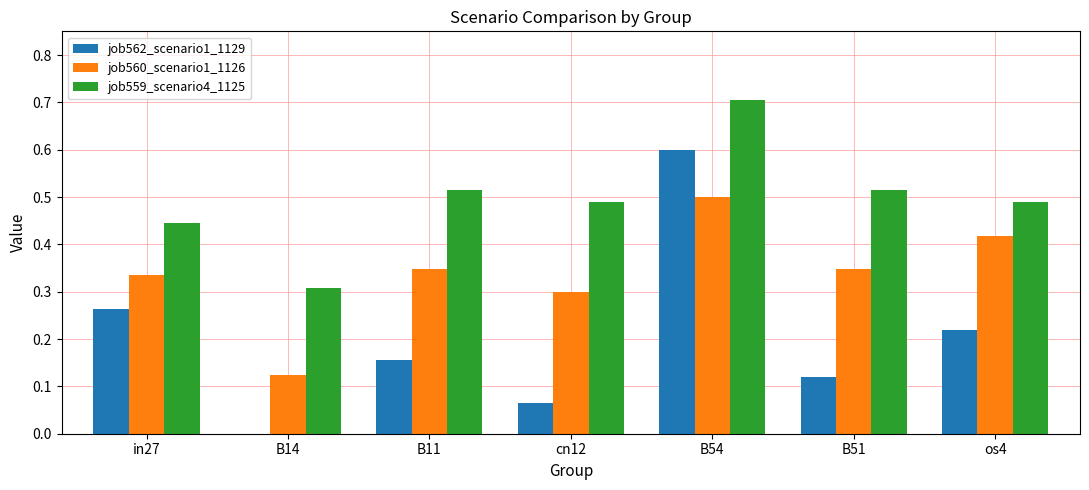

What is the greatest value displayed?

0.7